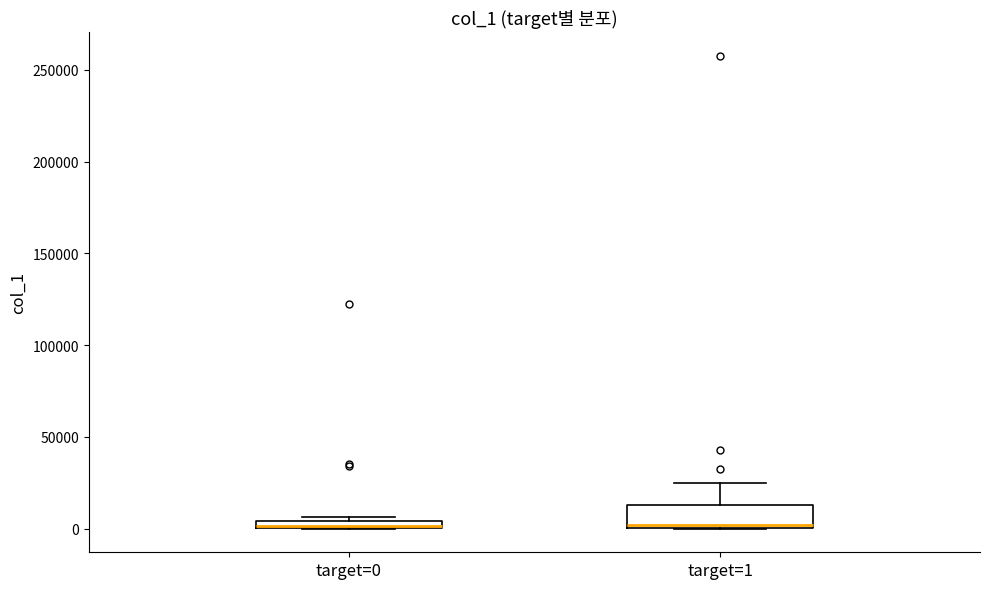

Comparing the boxes themselves (not the whiskers), which one is the tallest?

target=1